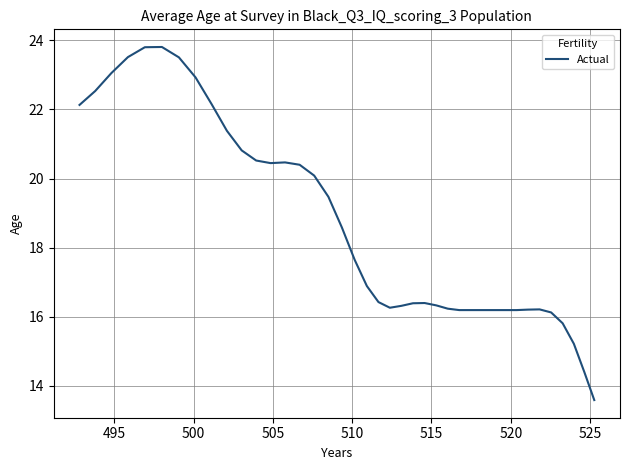

What is the maximum value shown in the chart?

23.8